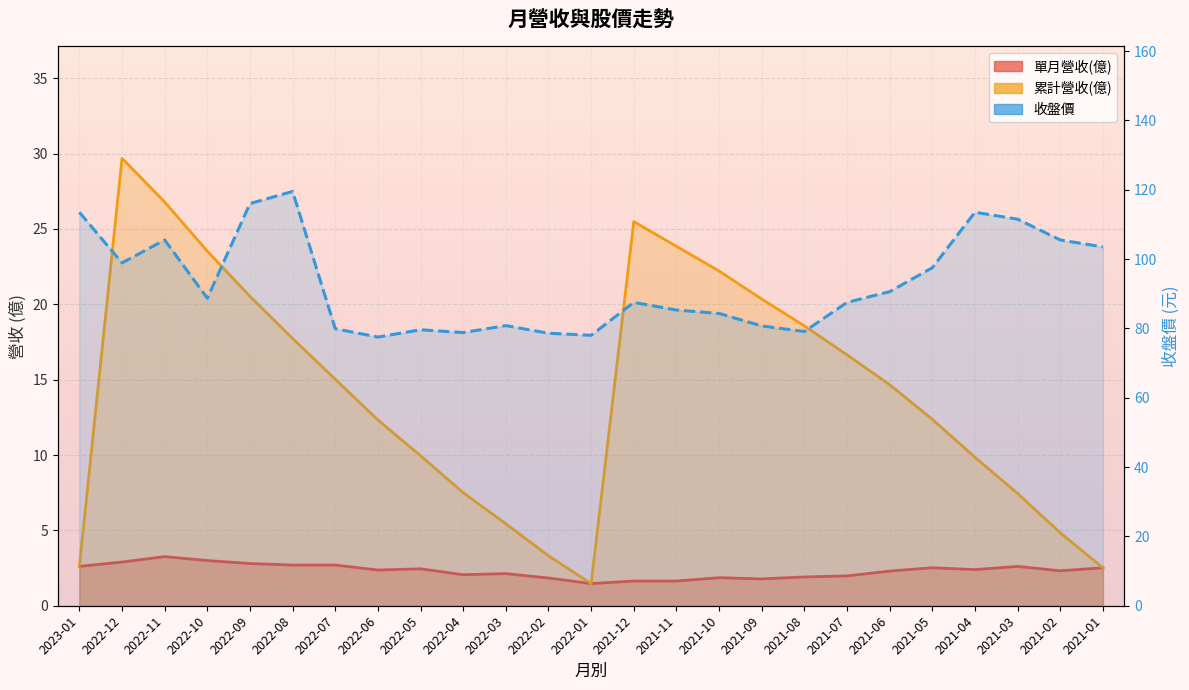

What is the highest value of the 單月營收(億) series?

3.3